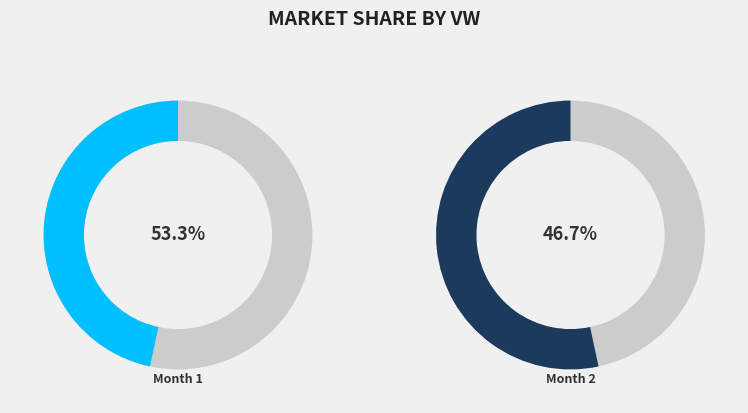

What is the total percentage of 2 and 1?

100.0%